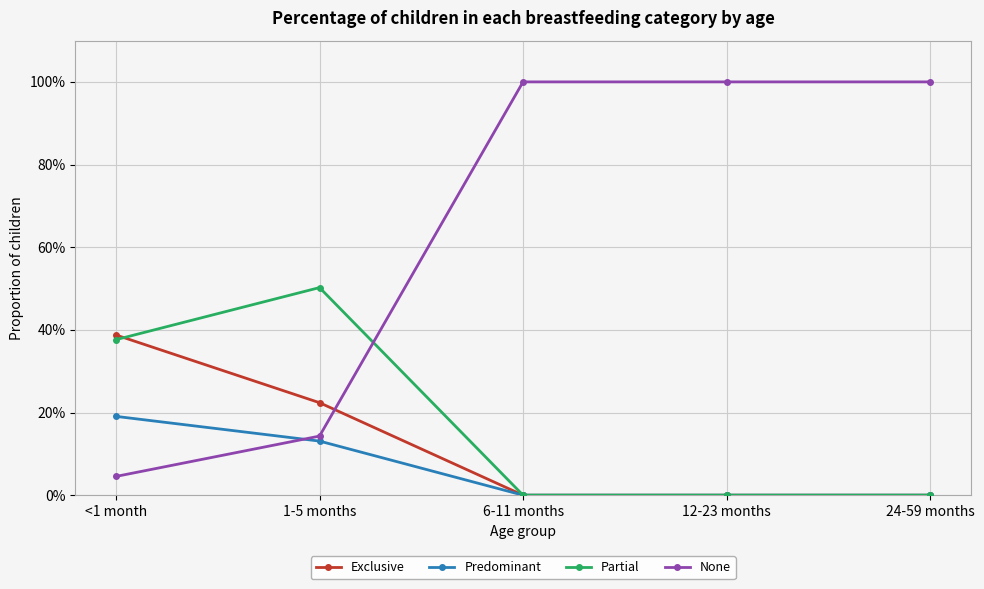

The Predominant series shows 0.1 at 6-11 months. True or false?

False